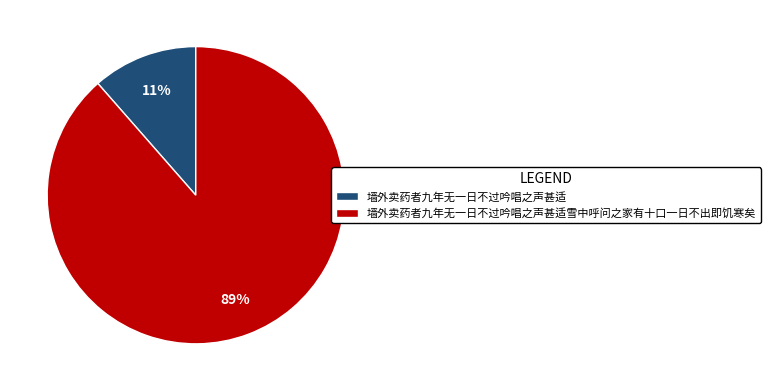

Which slice is the largest?

墙外卖药者九年无一日不过吟唱之声甚适雪中呼问之家有十口一日不出即饥寒矣